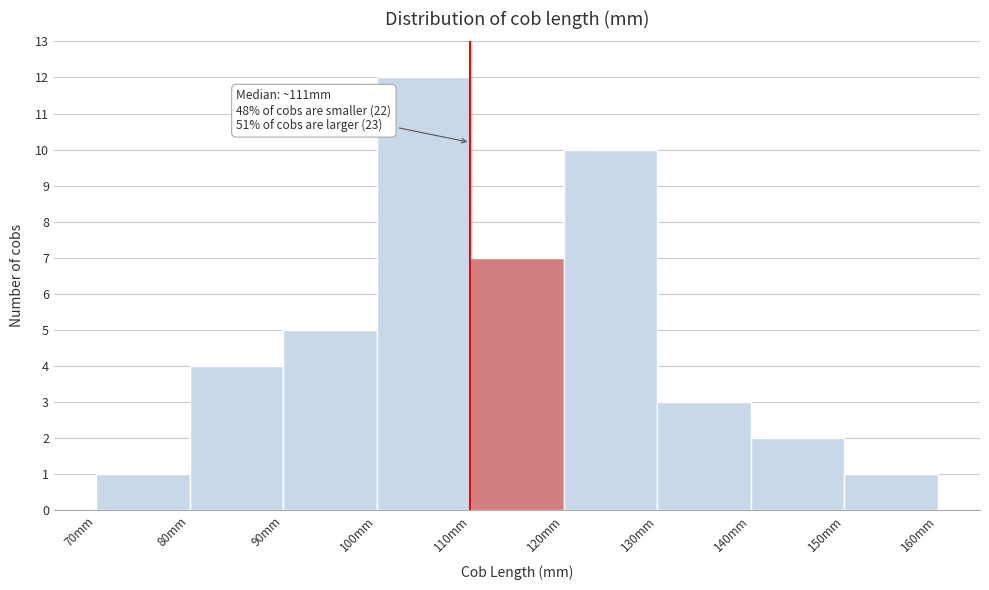

Over which range of the x-axis is the bar tallest?

100 to 110